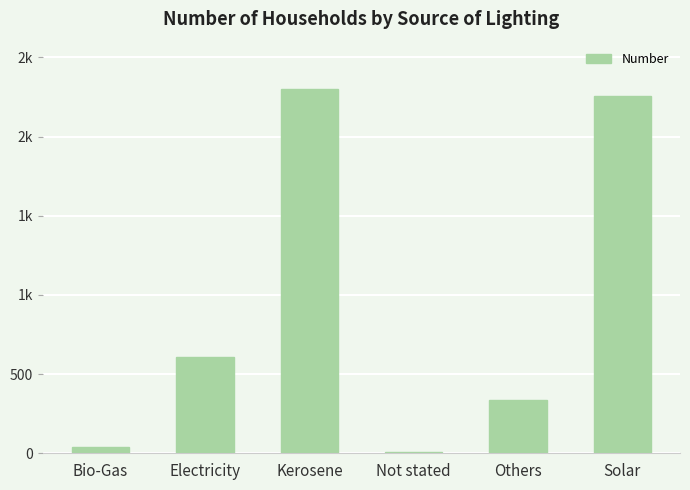

Are the bars horizontal?

No